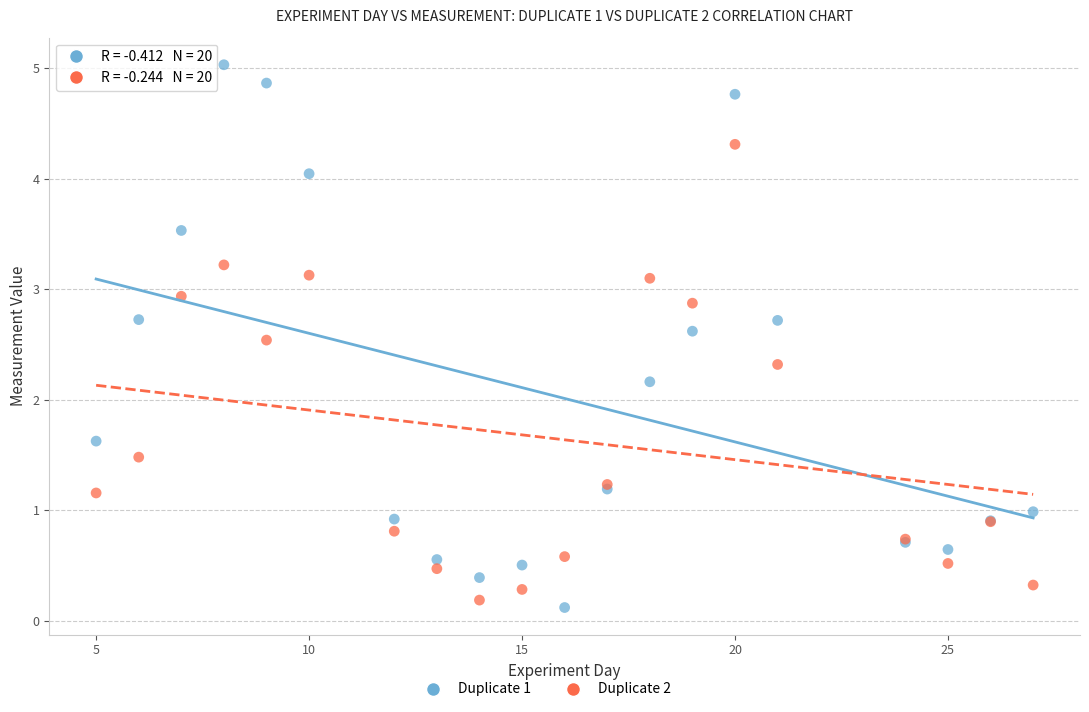

Which series has the largest Y range (max minus min)?

Duplicate 1